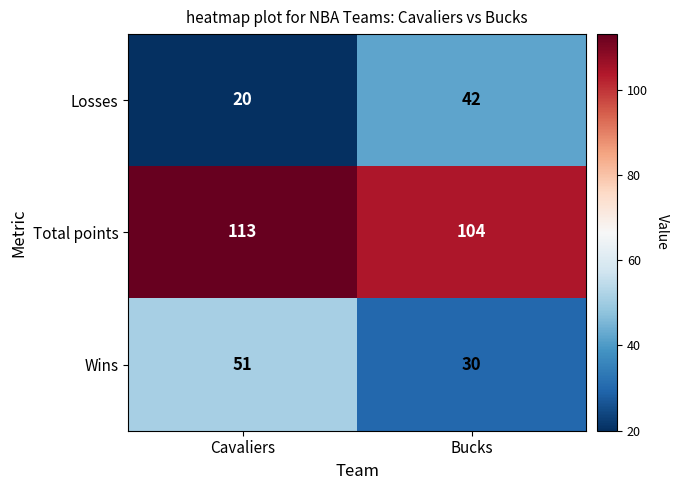

What is the average value of the Losses series?

31